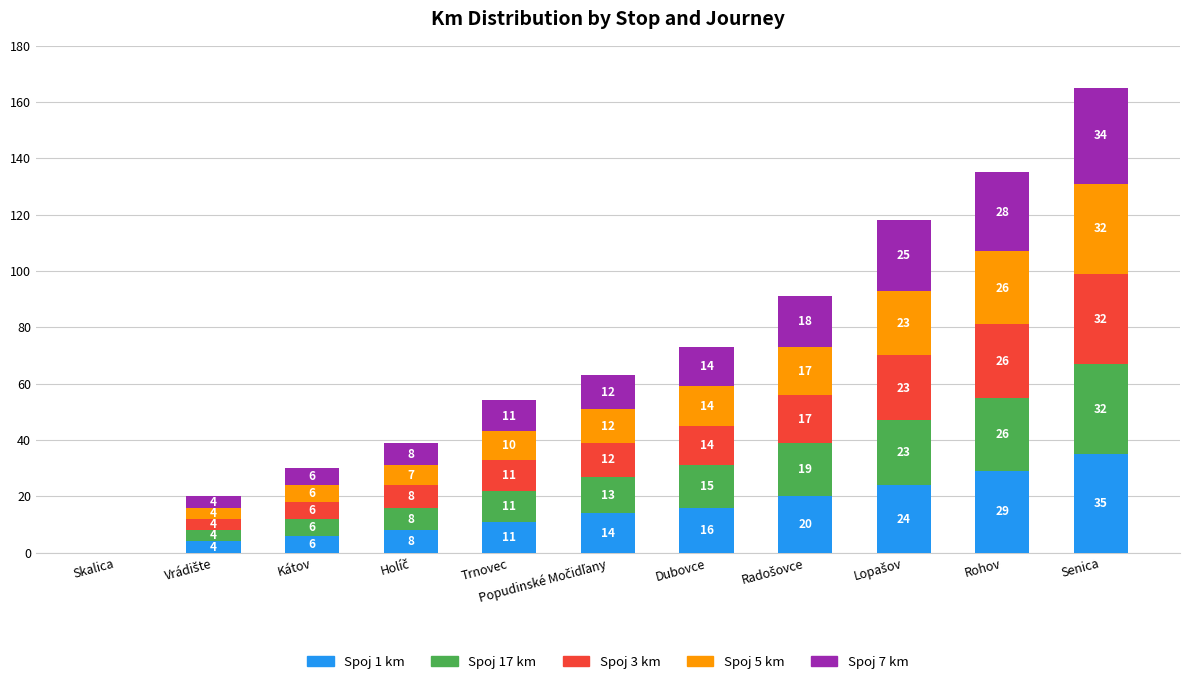

What is the sum of the Spoj 1 km values at Trnovec and Skalica?

11